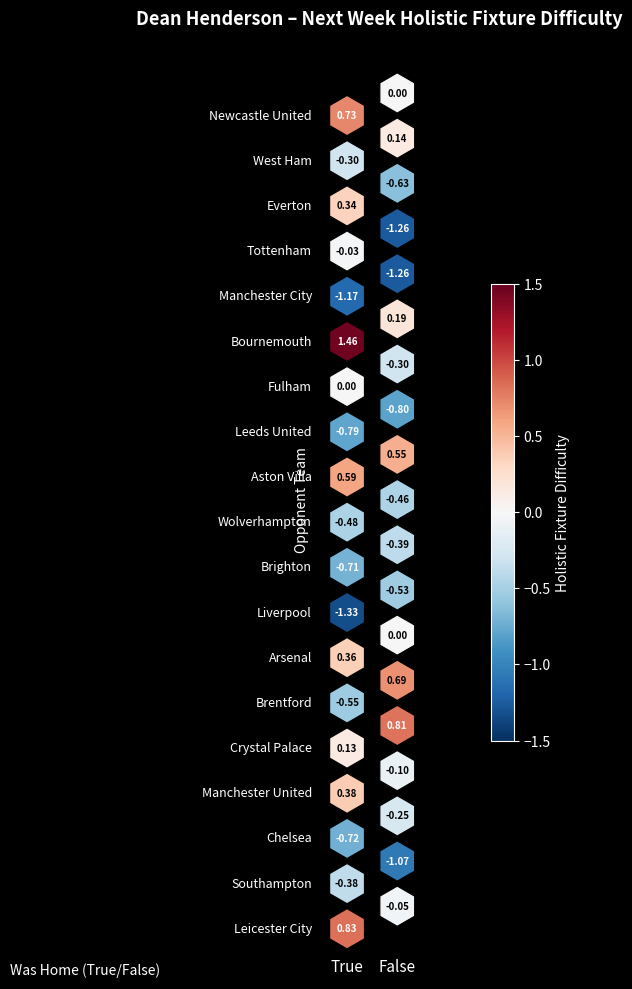

At which label does Brentford first exceed 0?

False